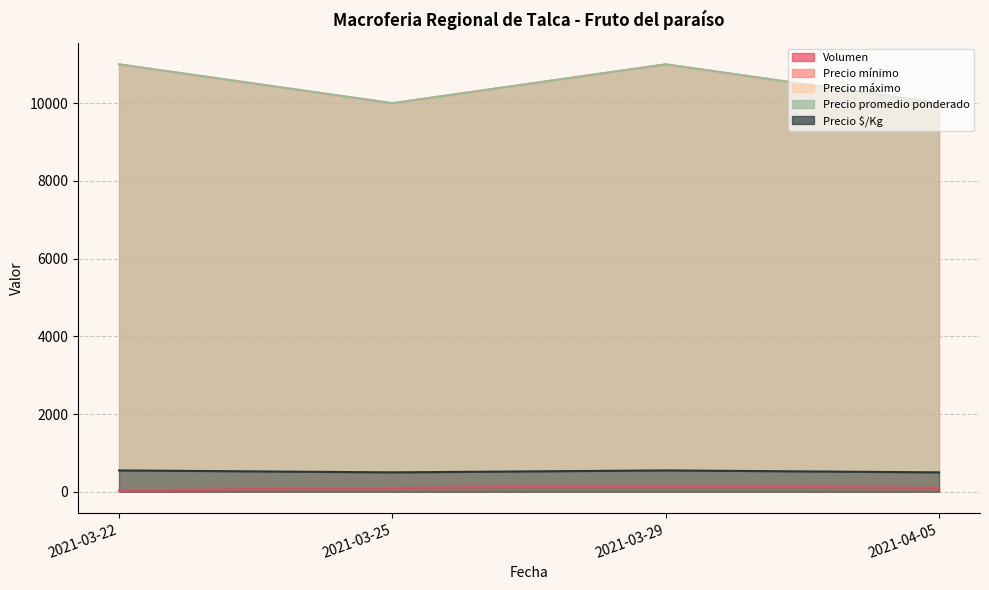

At which category is the sum across all series the highest?

2021-03-29